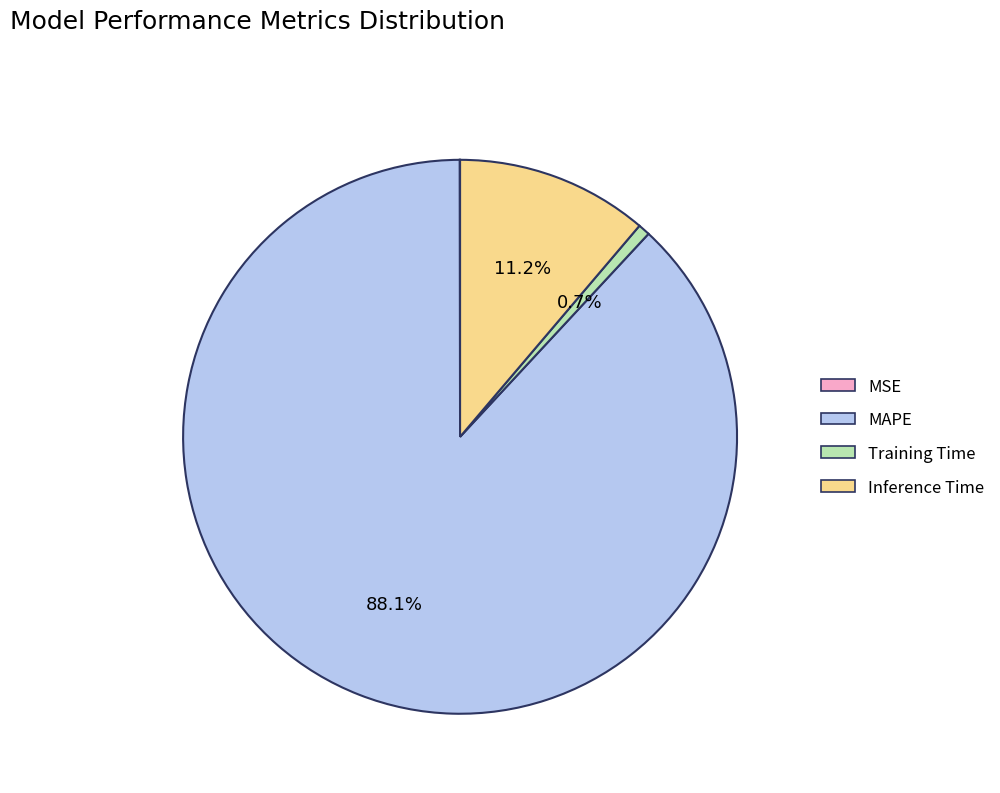

How much of the chart is everything except Training Time?

99.3%